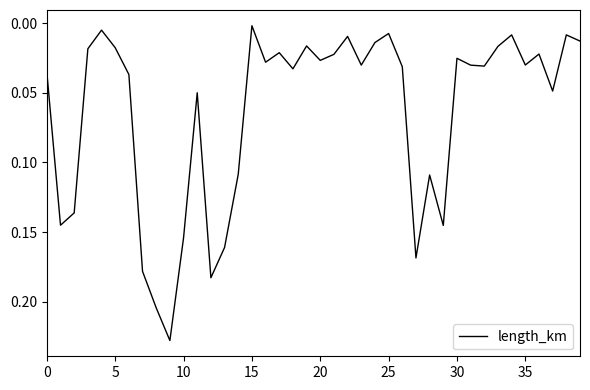

Which label corresponds to the largest value in the chart?

9